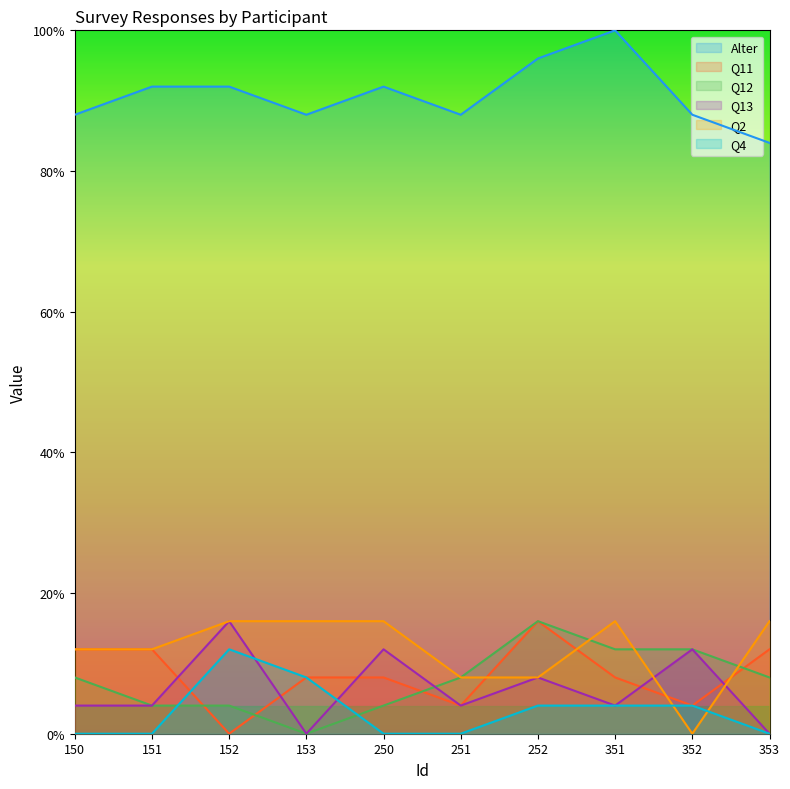

Which category has the highest value across all series?

351